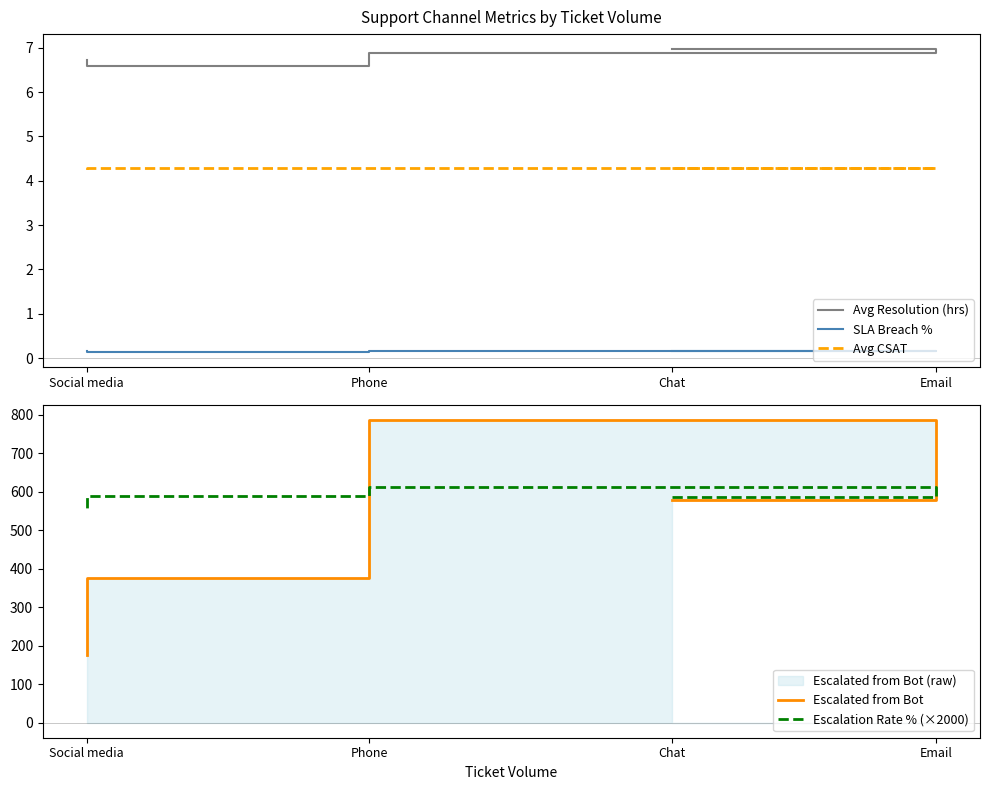

What is the sum of the Escalated from Bot values at Social media and Chat?

752.0